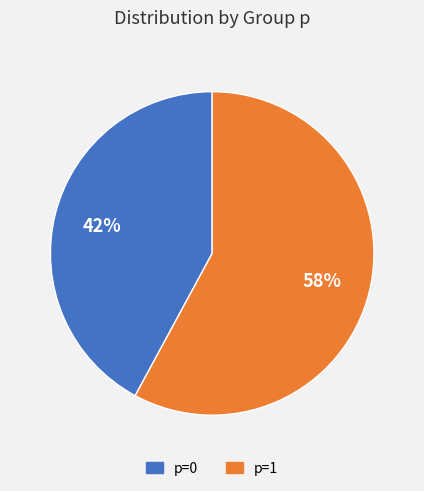

Is it true that p=1 is 44% of the pie?

False